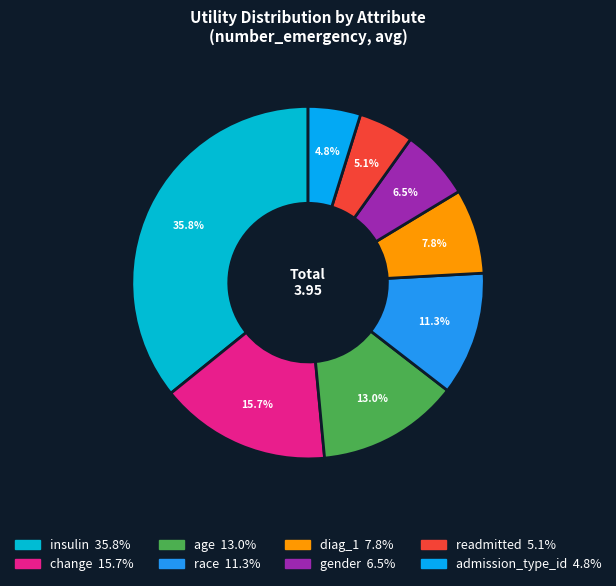

What is the change in value from change to gender?

-0.4